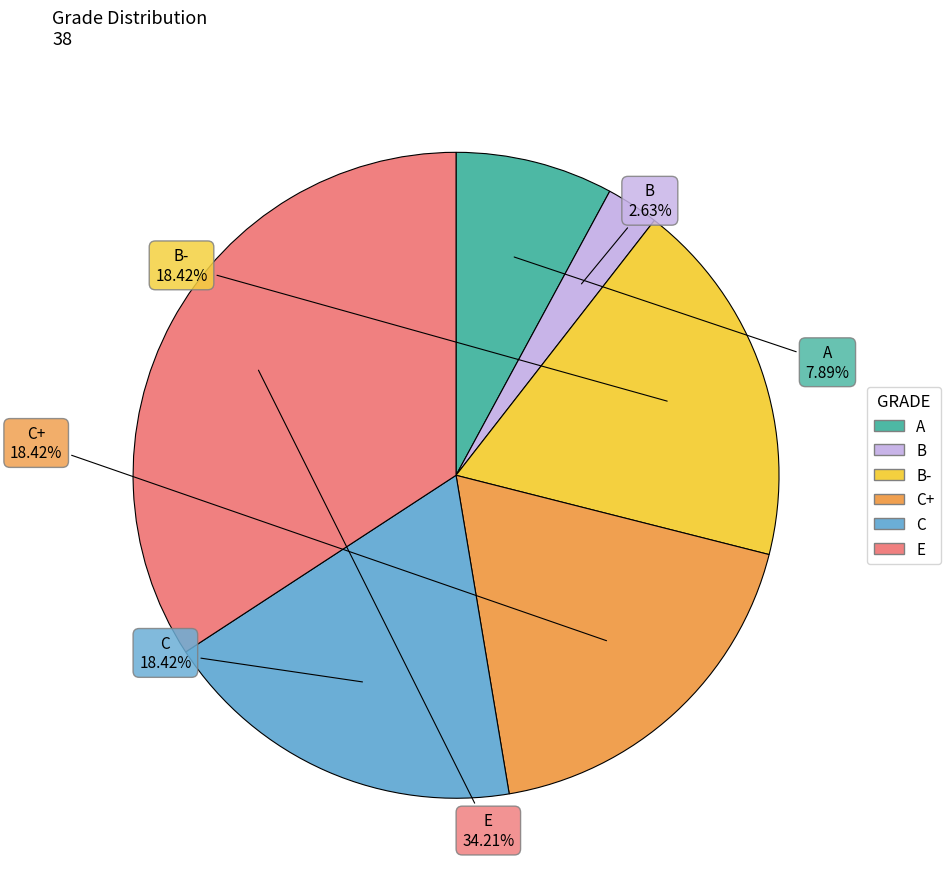

Does any single category account for the majority?

No